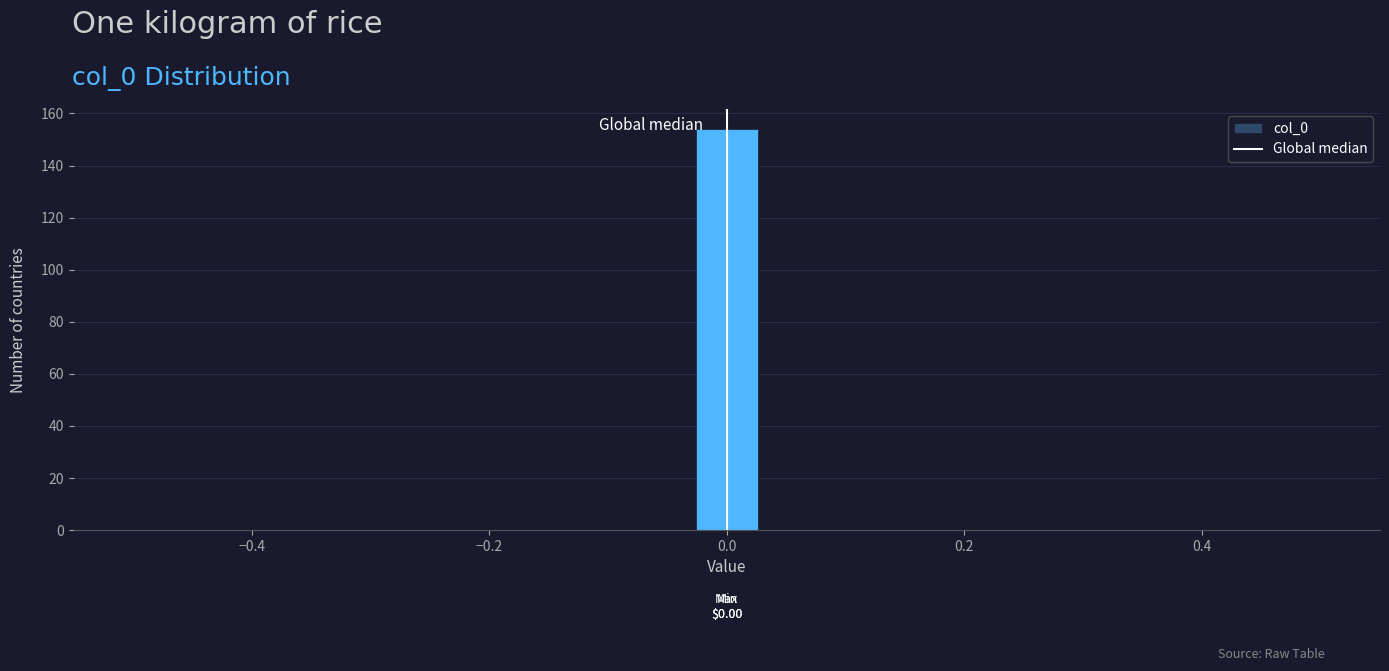

Read against the x-axis, roughly where is the centre of the tallest bar?

0.00